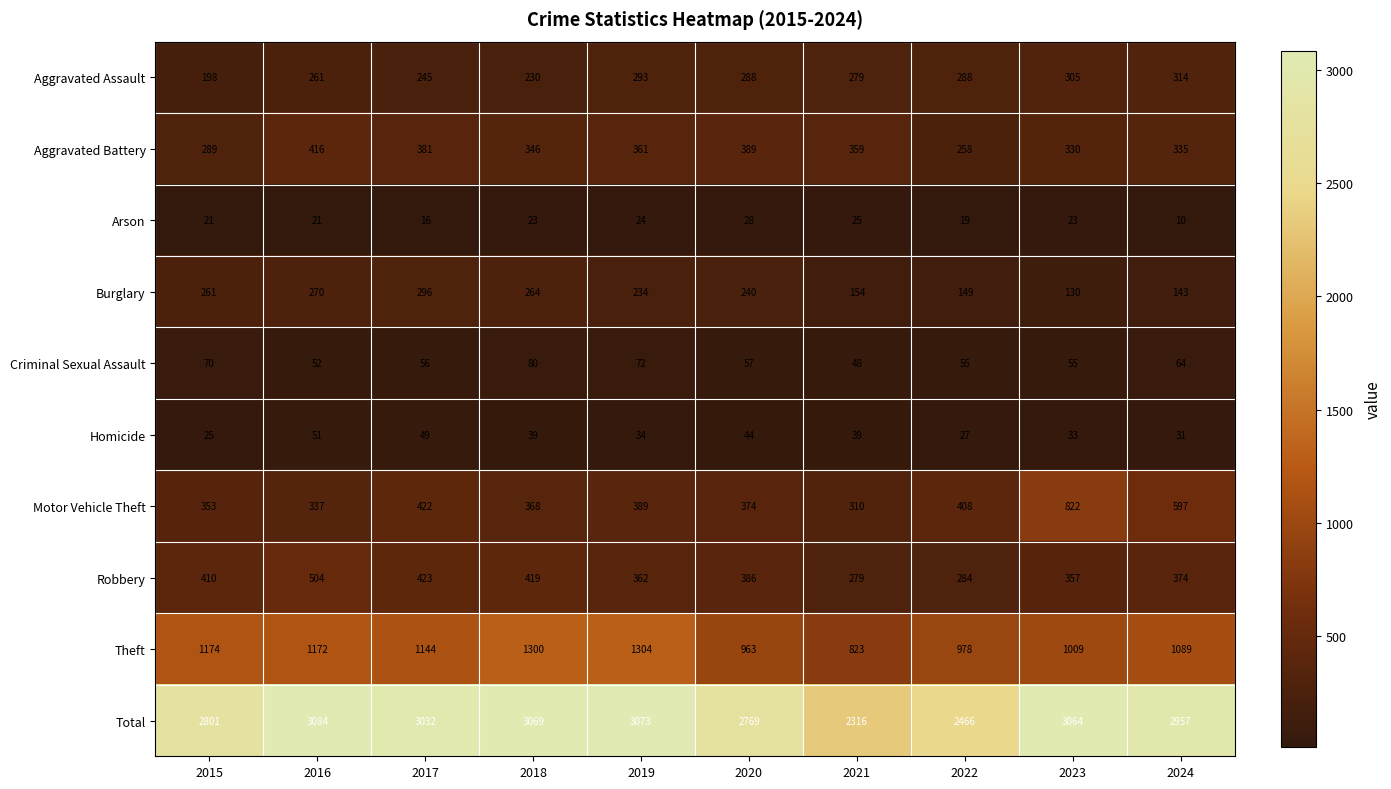

Between 2019 and 2023, which series saw the biggest shift?

Motor Vehicle Theft